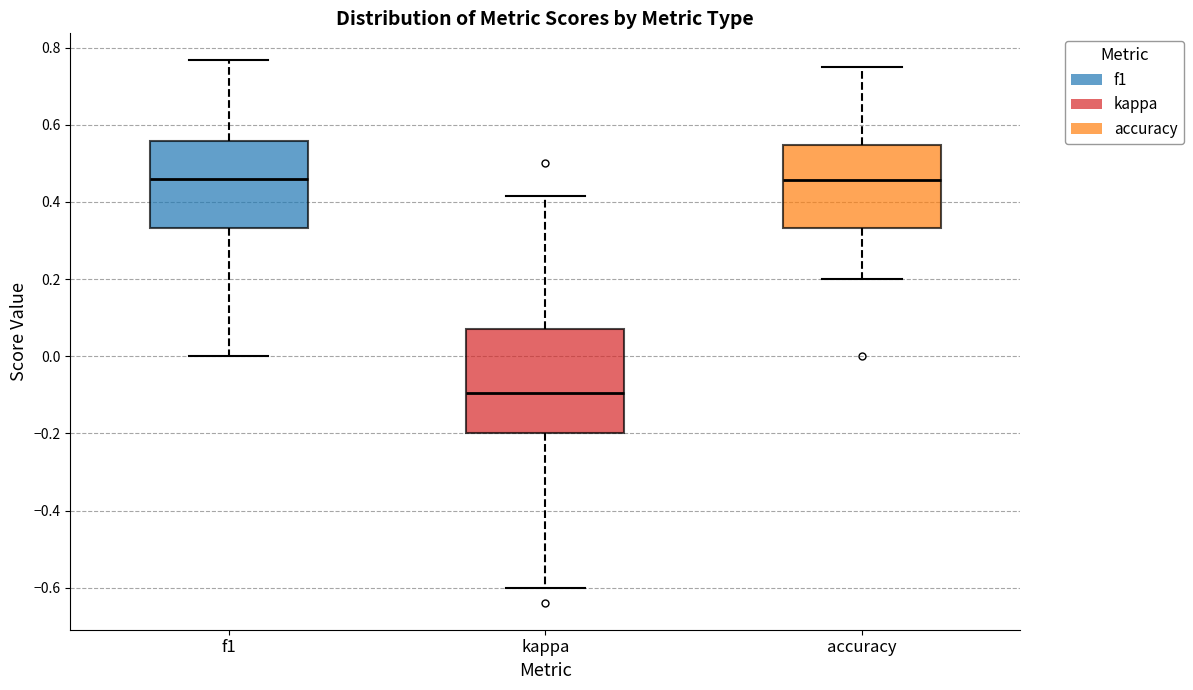

Reading left to right, read every box against the y-axis: the position of its median line, the range the box covers, and the ends of its whiskers. The values are not printed on the chart, so give them approximately, as read against the axis.

f1: median 0.46, box 0.34 to 0.56, whiskers 0.00 to 0.76
kappa: median -0.10, box -0.20 to 0.08, whiskers -0.60 to 0.42
accuracy: median 0.46, box 0.34 to 0.54, whiskers 0.20 to 0.76